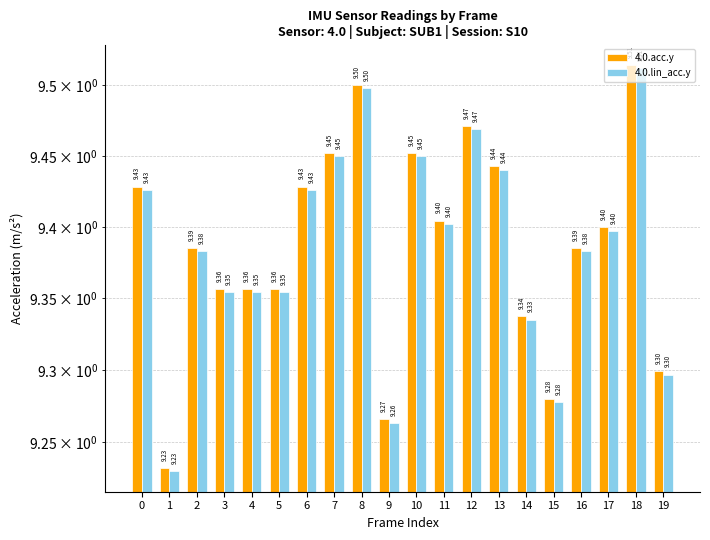

Where is 4.0.lin_acc.y nearest to the value 9?

1